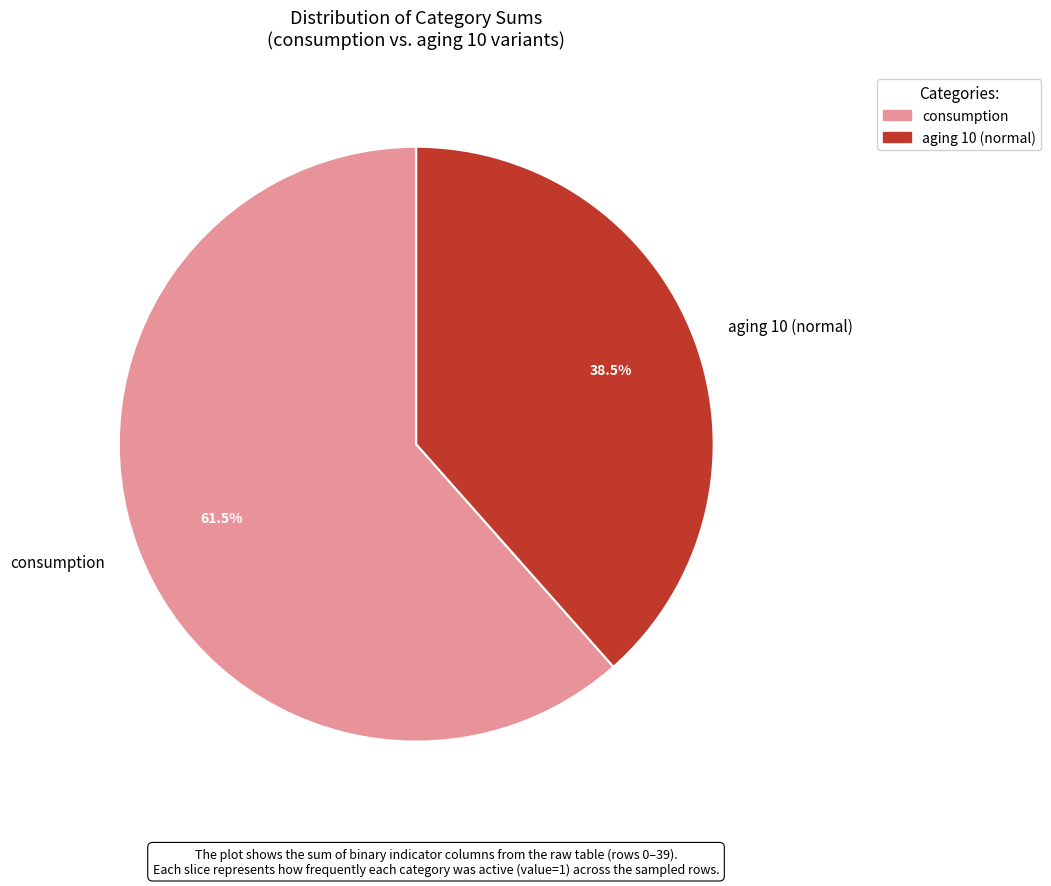

Which has a higher value, consumption or aging 10 (normal)?

consumption